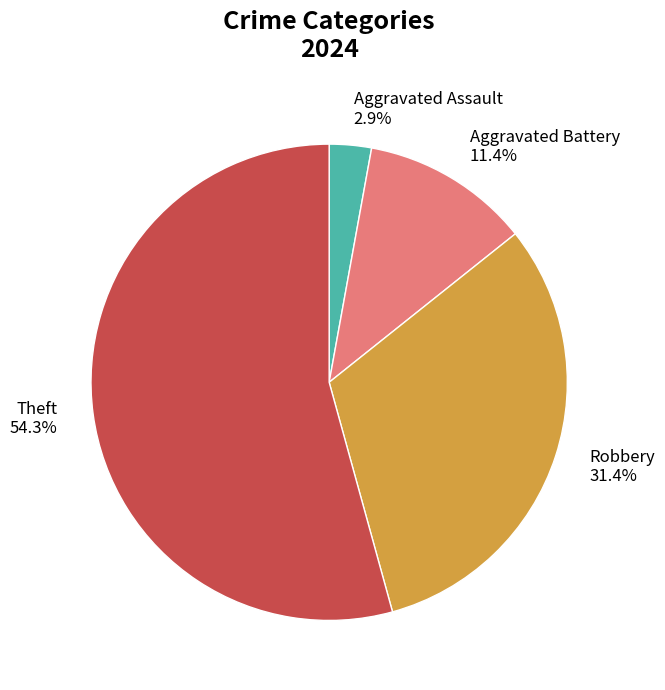

The Aggravated Battery slice represents 1% of the pie. True or false?

False